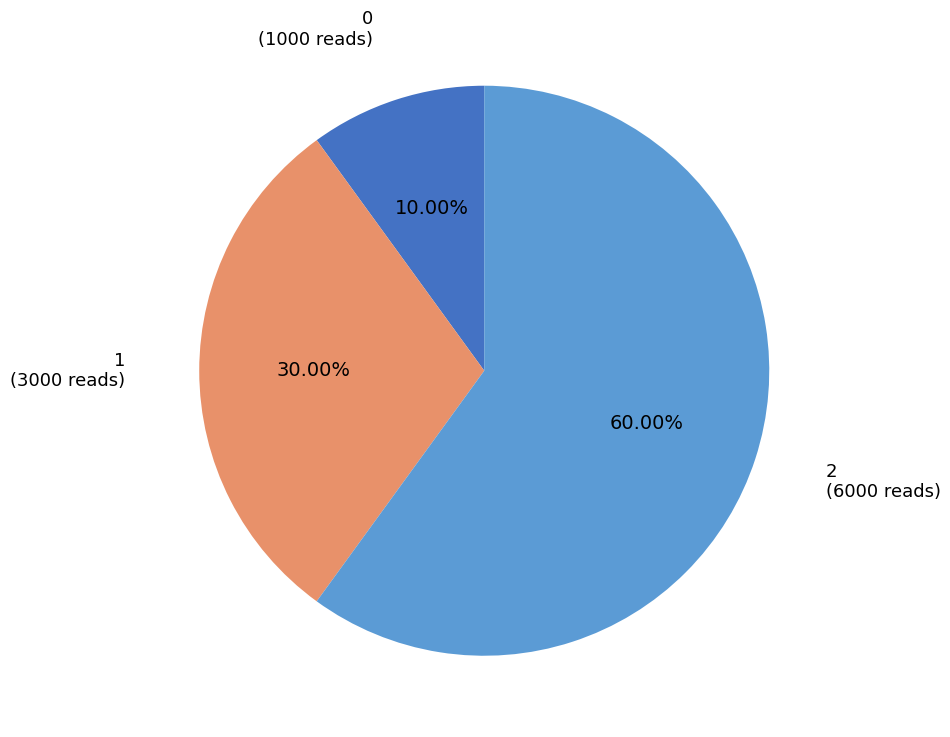

How many segments does this pie chart have?

3